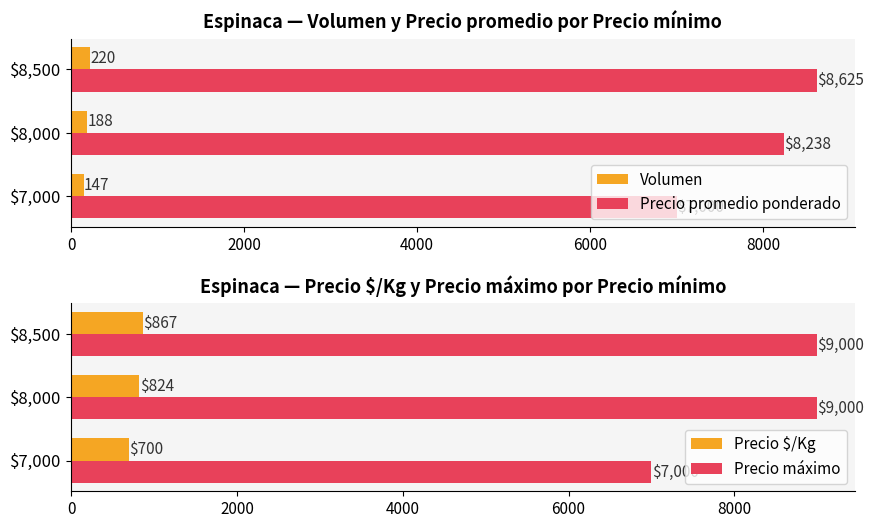

What are all the series names shown in the legend?

Volumen, Precio promedio ponderado, Precio $/Kg, Precio máximo